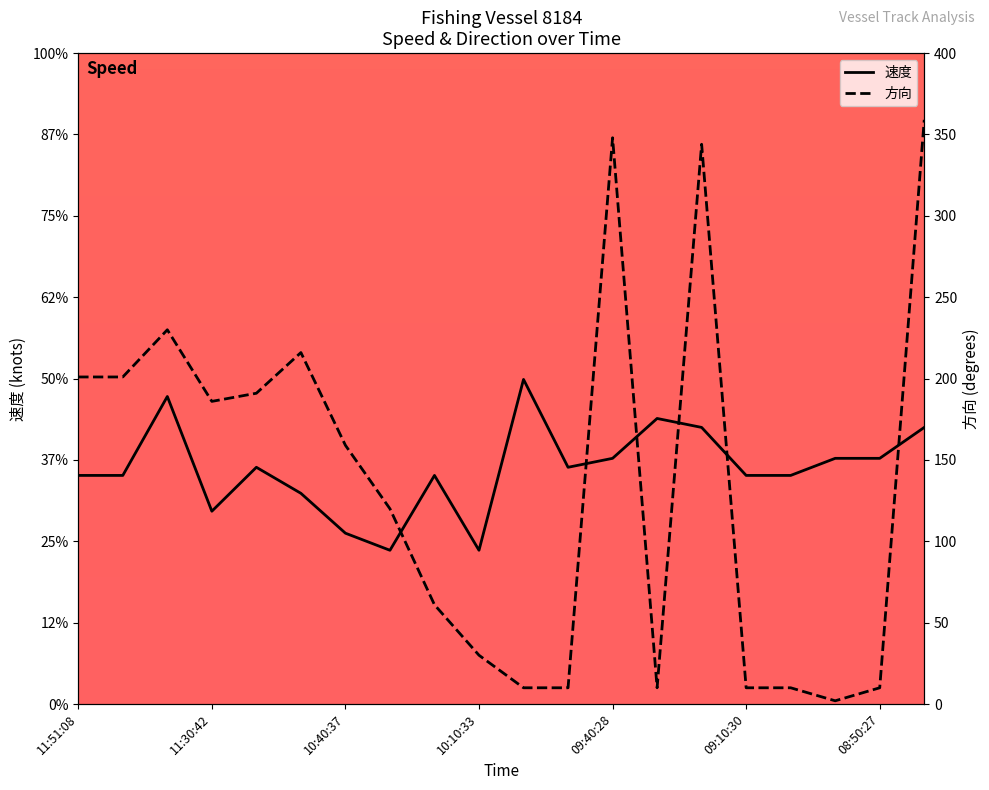

What position from the left is 10:10:33?

10